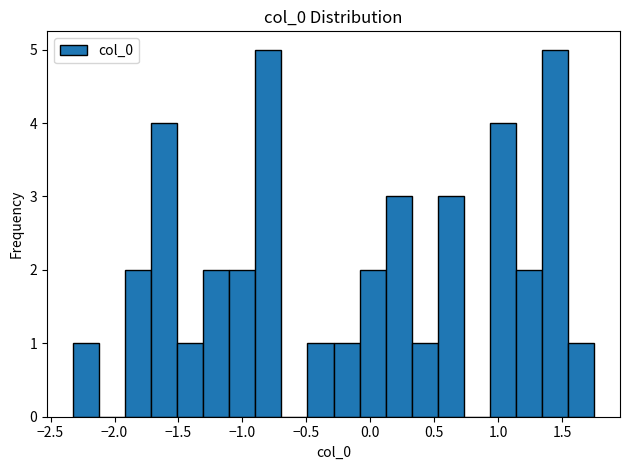

Reading left to right, transcribe this chart: for each bar, give the range it covers on the x-axis and its height. Neither the bar edges nor the heights are printed on the chart, so give them approximately, as read against the axes.

-2.30 to -2.10: 1
-2.10 to -1.90: 0
-1.90 to -1.70: 2
-1.70 to -1.50: 4
-1.50 to -1.30: 1
-1.30 to -1.10: 2
-1.10 to -0.90: 2
-0.90 to -0.70: 5
-0.70 to -0.50: 0
-0.50 to -0.30: 1
-0.30 to -0.10: 1
-0.10 to 0.10: 2
0.10 to 0.30: 3
0.30 to 0.55: 1
0.55 to 0.75: 3
0.75 to 0.95: 0
0.95 to 1.15: 4
1.15 to 1.35: 2
1.35 to 1.55: 5
1.55 to 1.75: 1